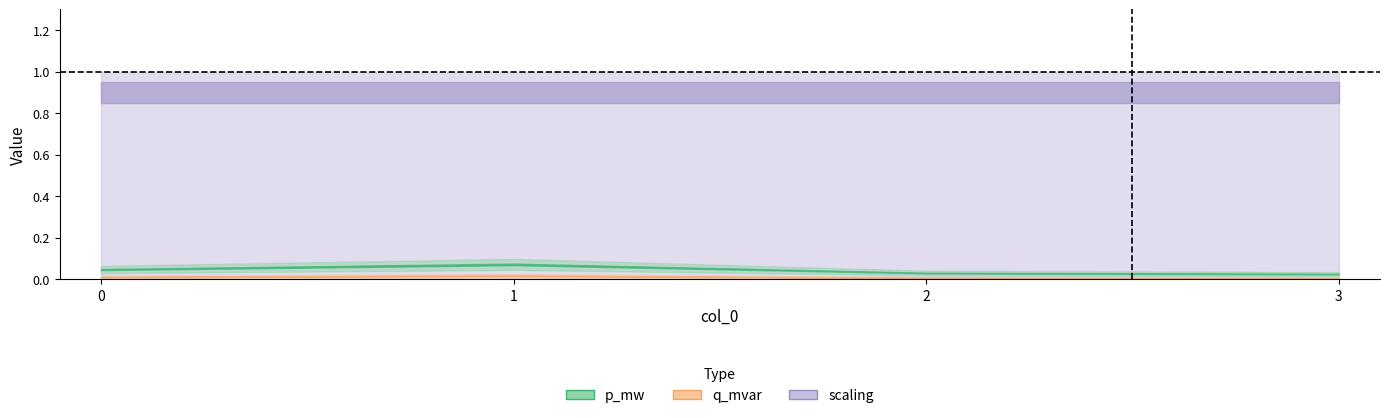

How many p_mw values are between 0 and 1?

4